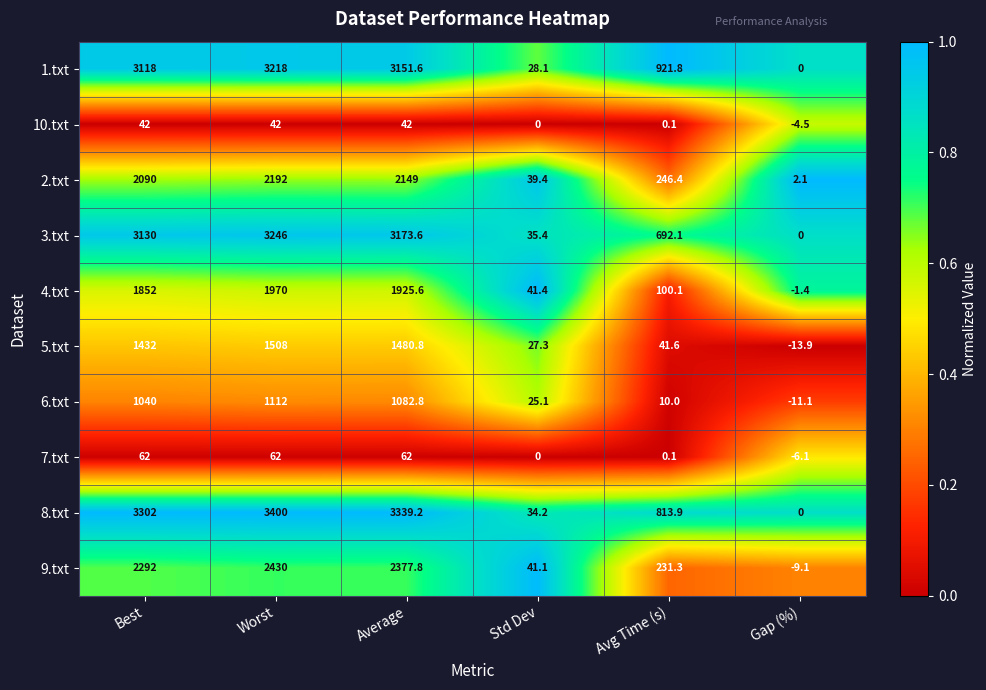

Where is 9.txt nearest to the value 1210?

Avg Time (s)